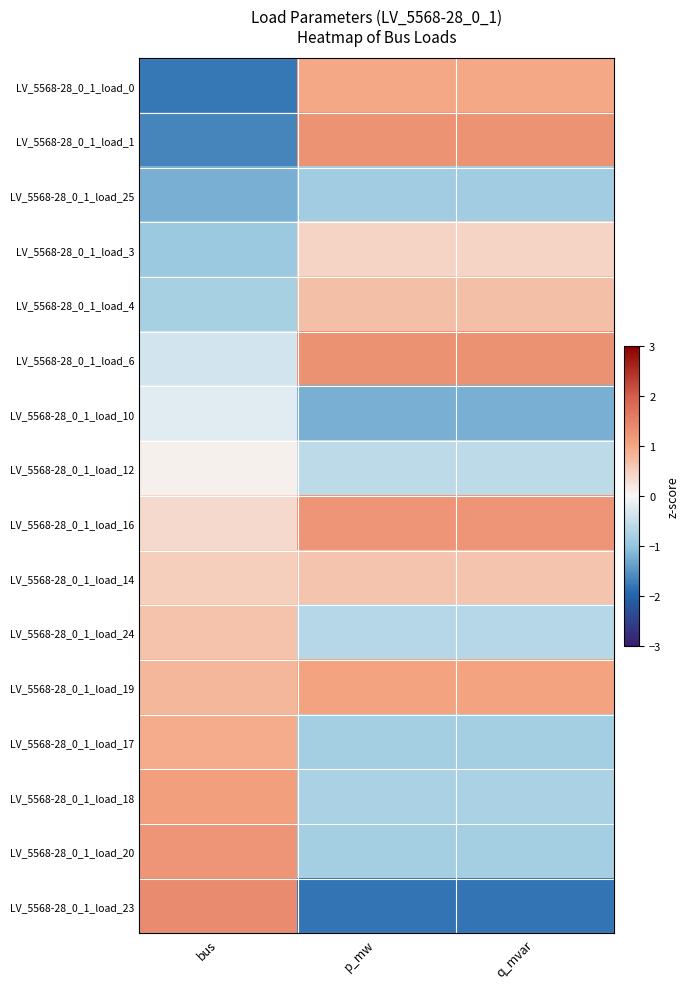

What is the spread (max minus min) of values at bus?

3.2